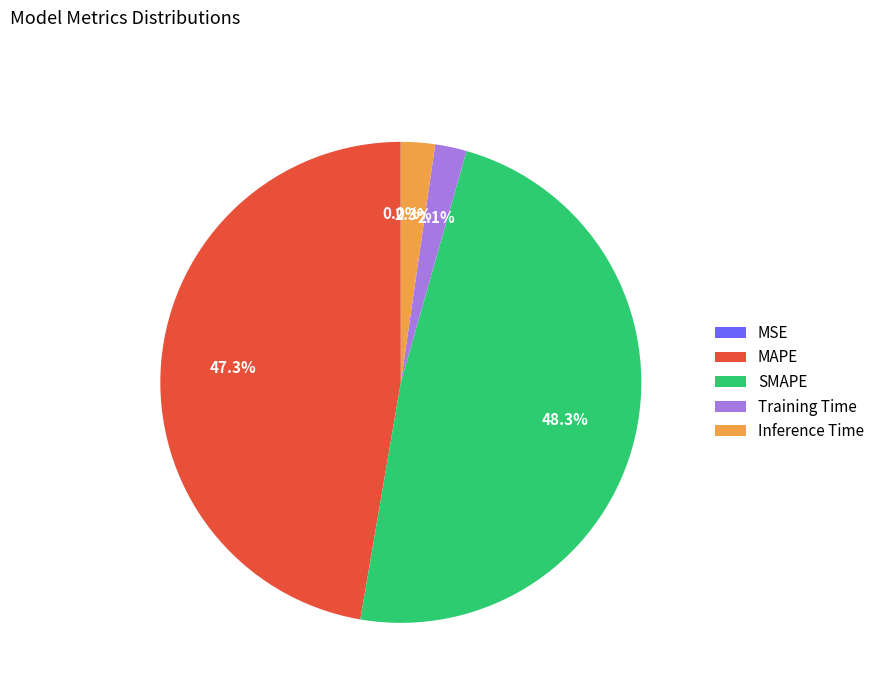

Is there a majority slice in this chart?

No